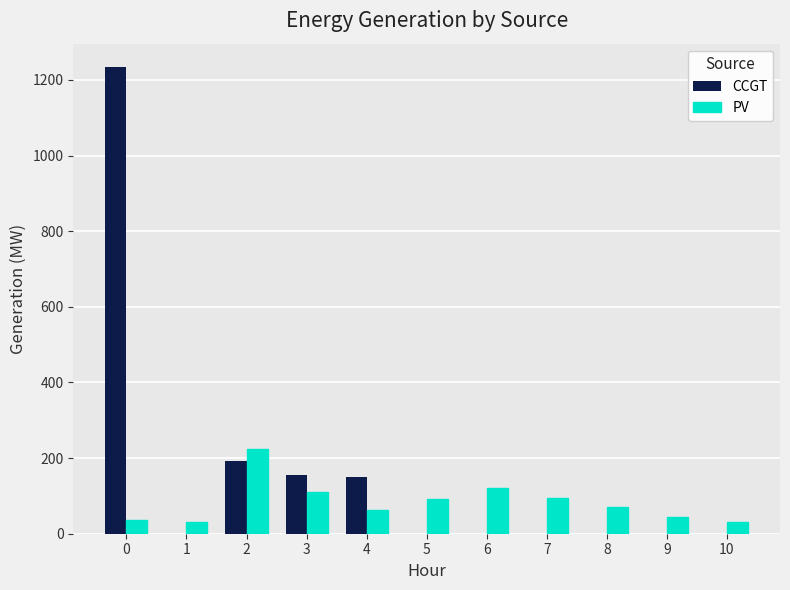

Which series changed the most between 0 and 2?

CCGT